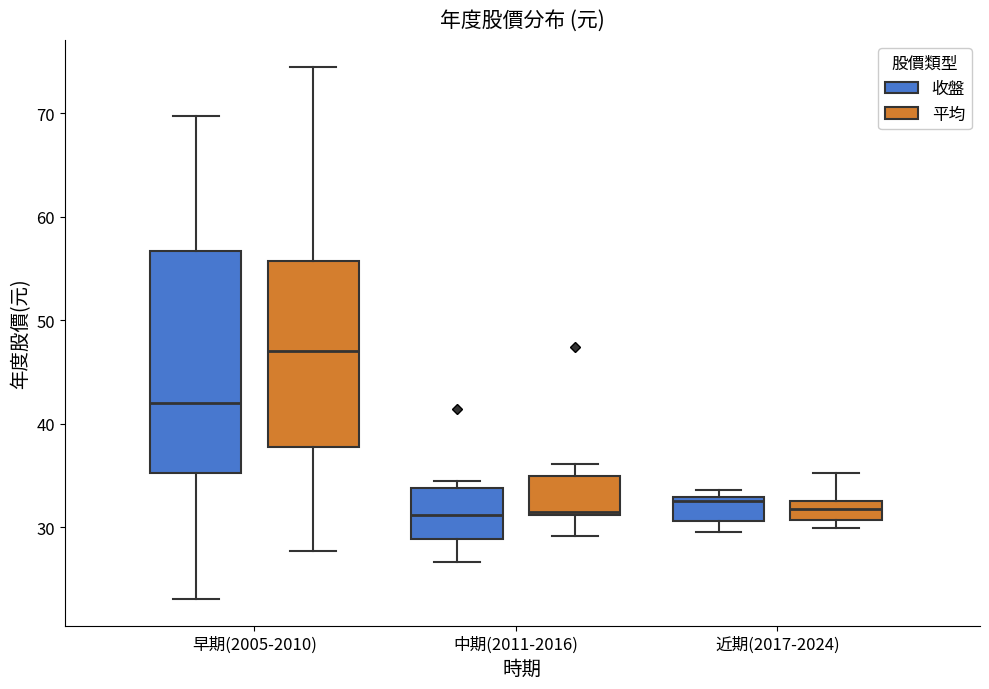

Which box has the highest median line?

早期(2005-2010) (平均)